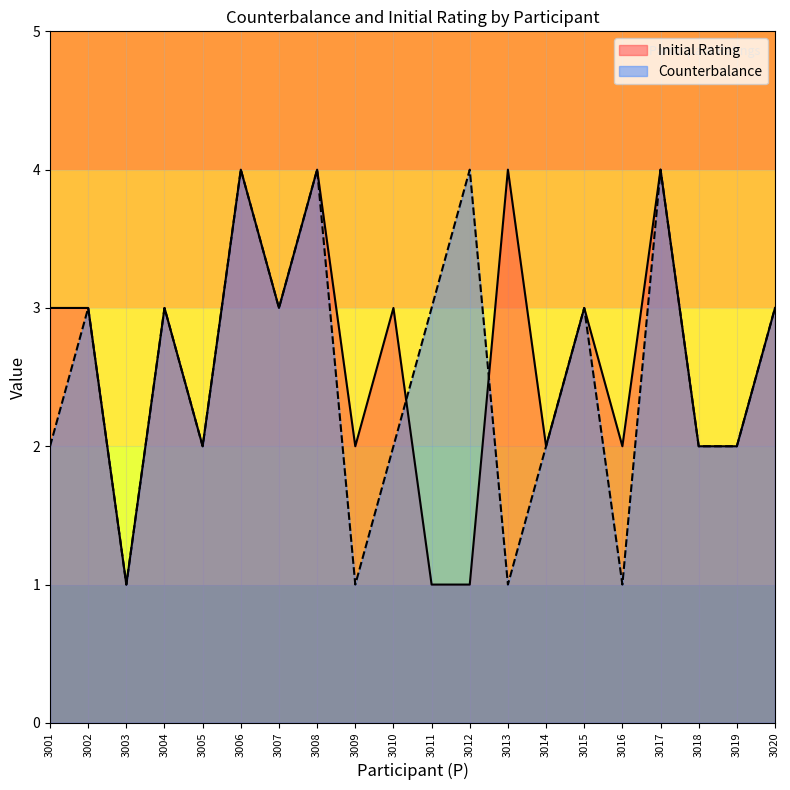

True or false: Counterbalance and Initial Rating cross at least once.

True